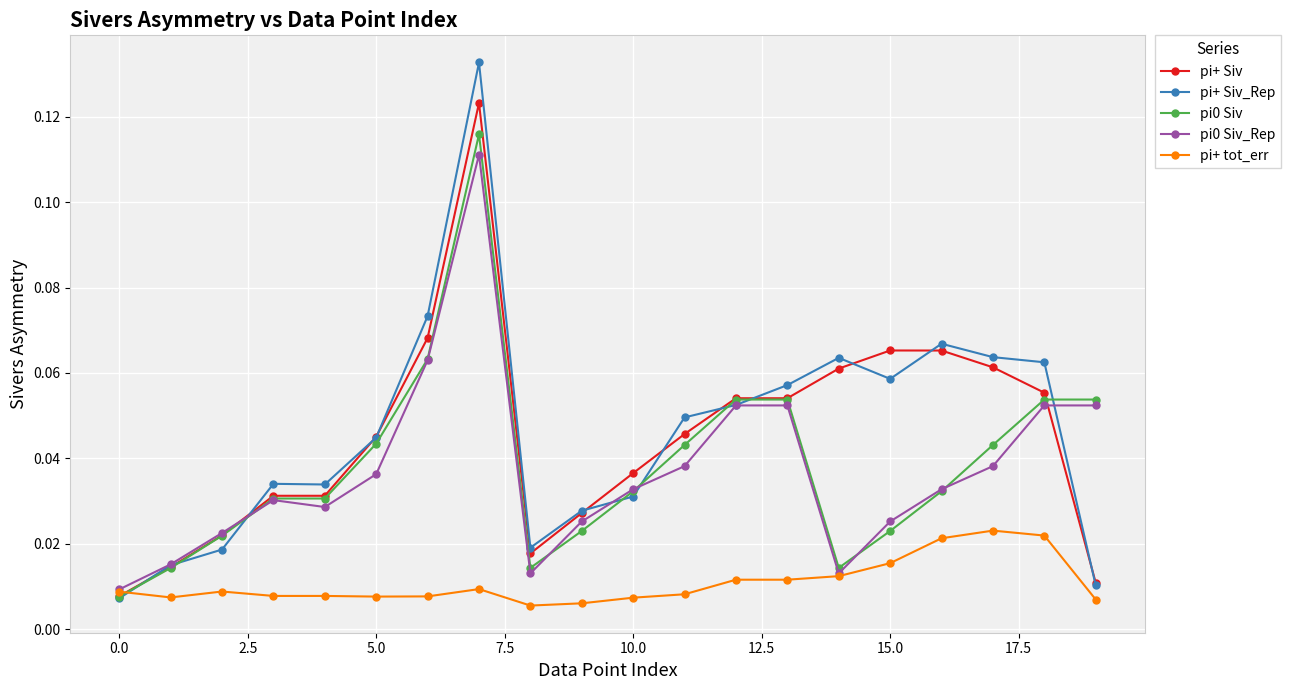

True or false: pi+ tot_err has more than 1 points higher than both neighbors.

True